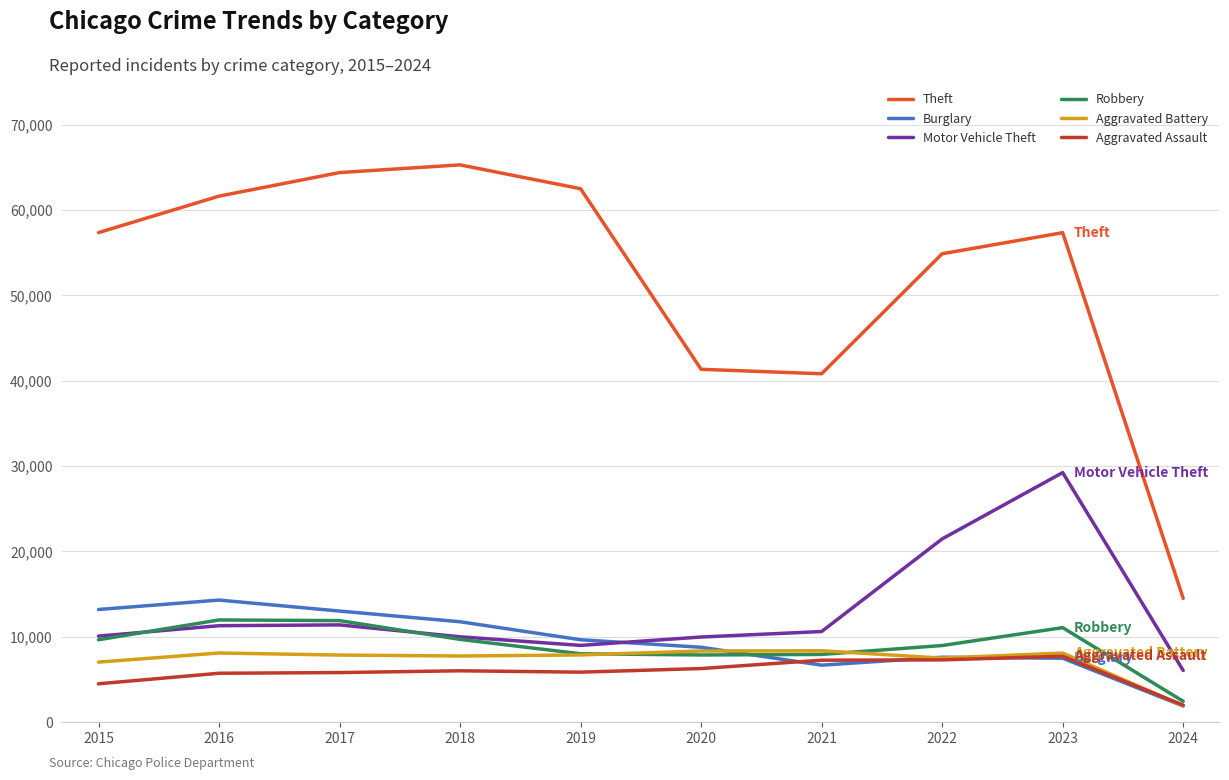

Is the value of Burglary at 2021 greater than the value of Theft at 2017?

No